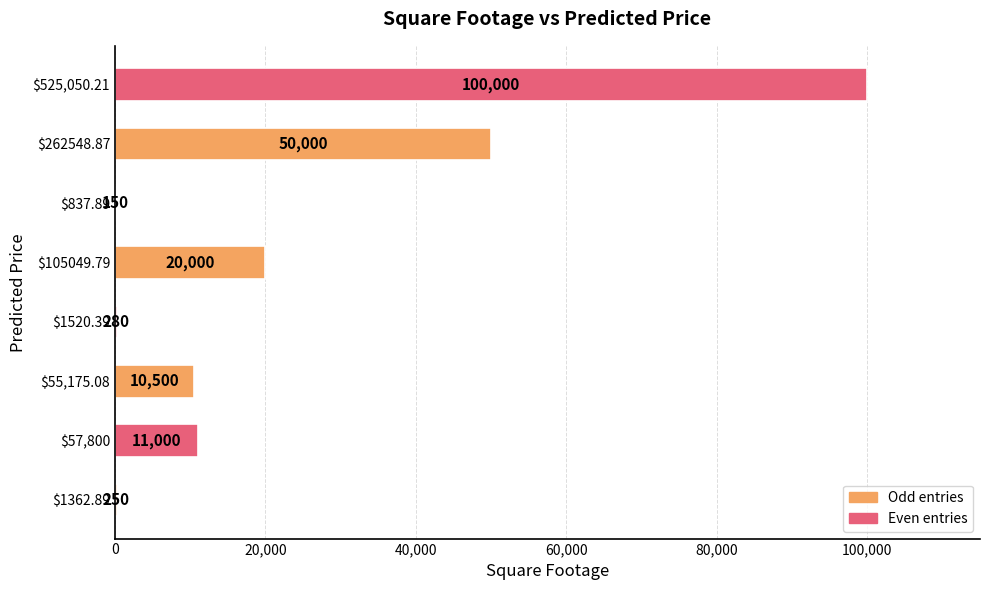

What is the greatest value displayed?

100000